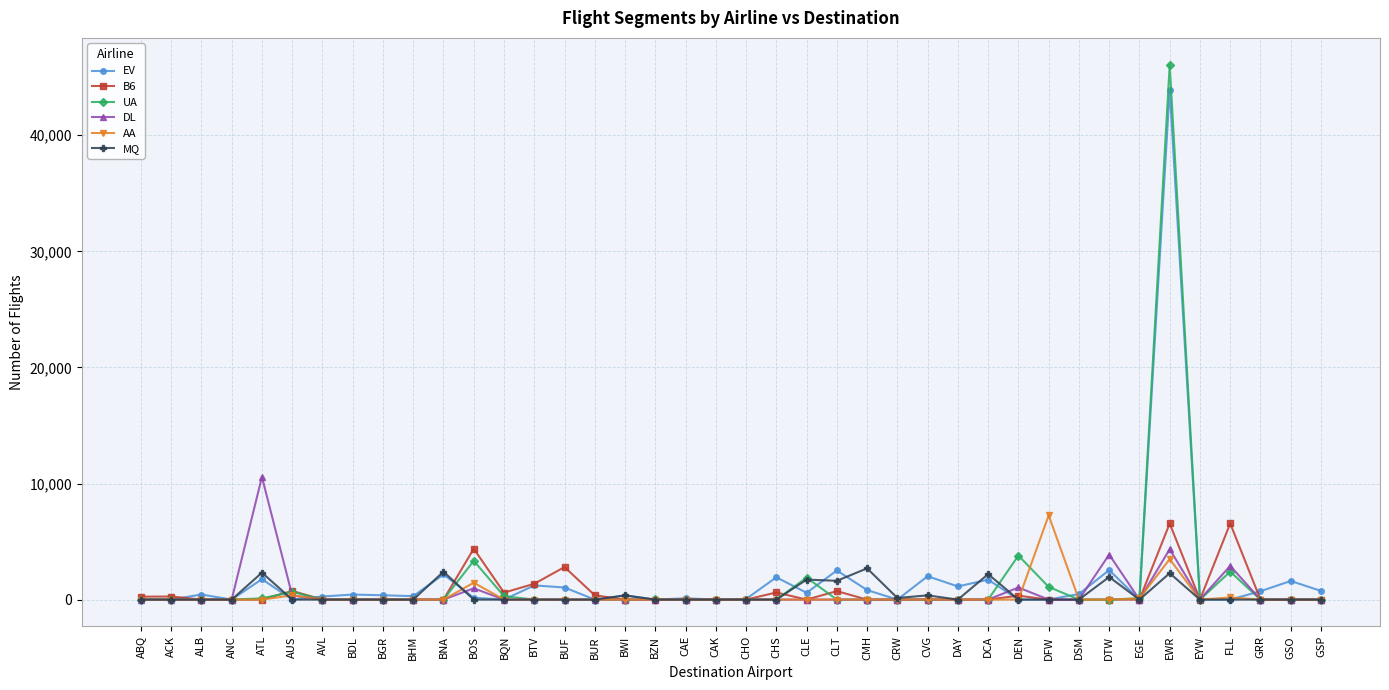

At which category is the sum across all series the highest?

EWR